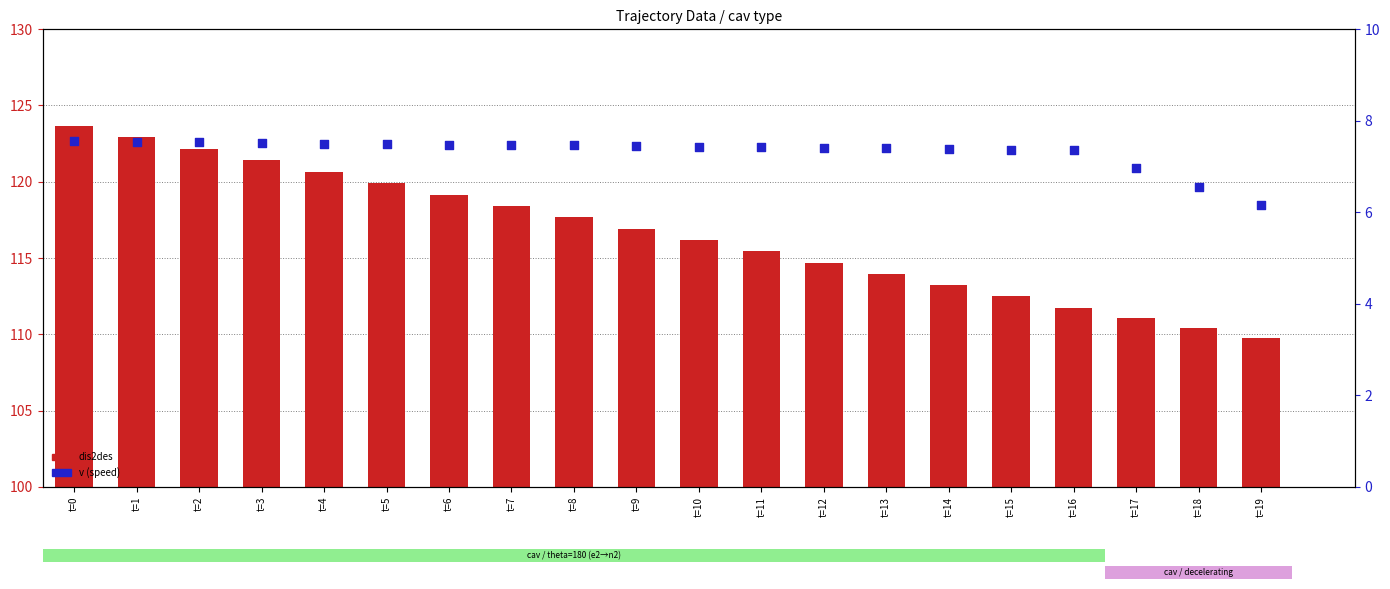

Which series reaches the minimum Y coordinate?

v (speed)